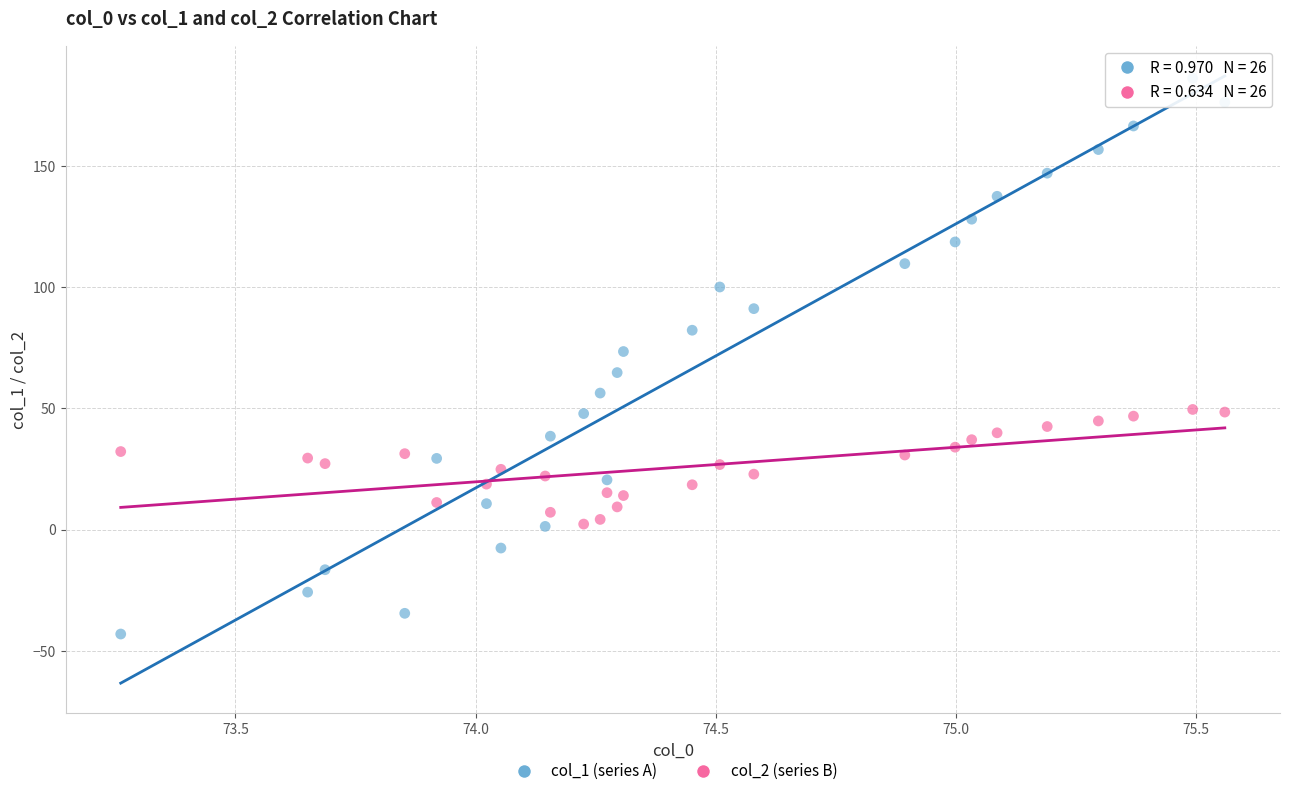

Across all data points, what is the range of Y values (max minus min)?

229.3